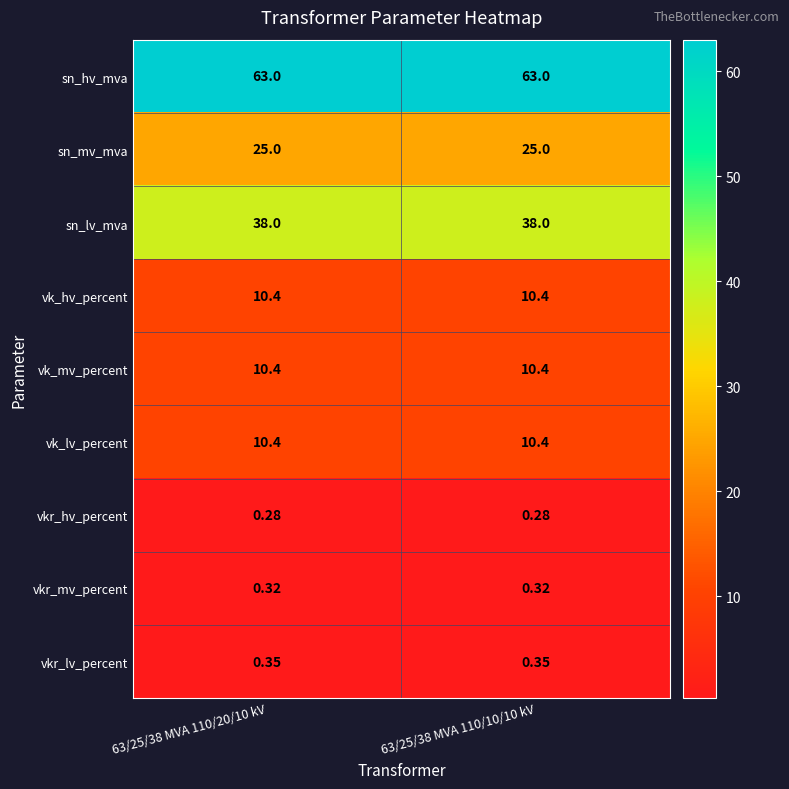

Which series has the largest total across all categories?

sn_hv_mva